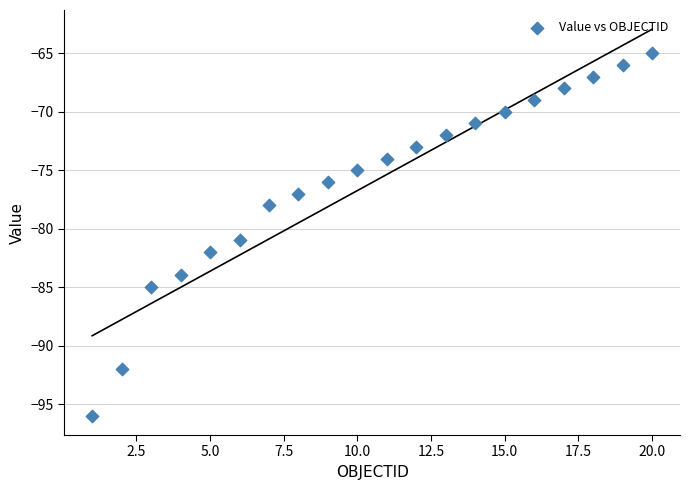

What is the range of Y values (max minus min)?

31